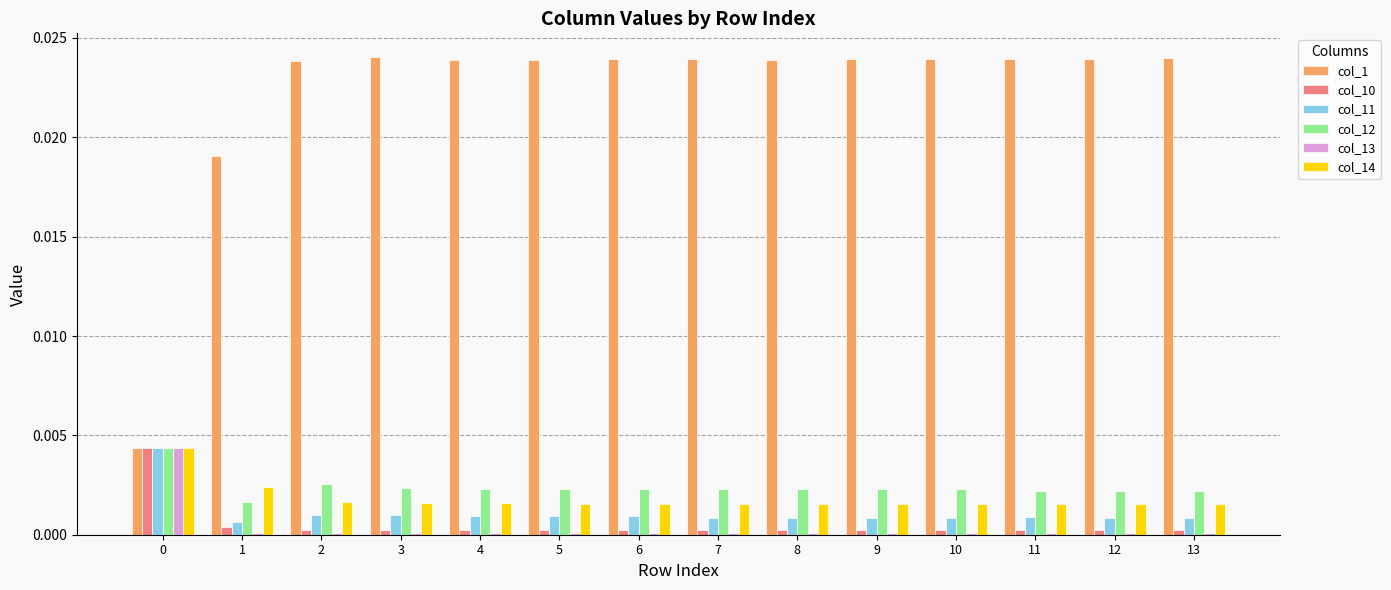

What are all the series names shown in the legend?

col_1, col_10, col_11, col_12, col_13, col_14